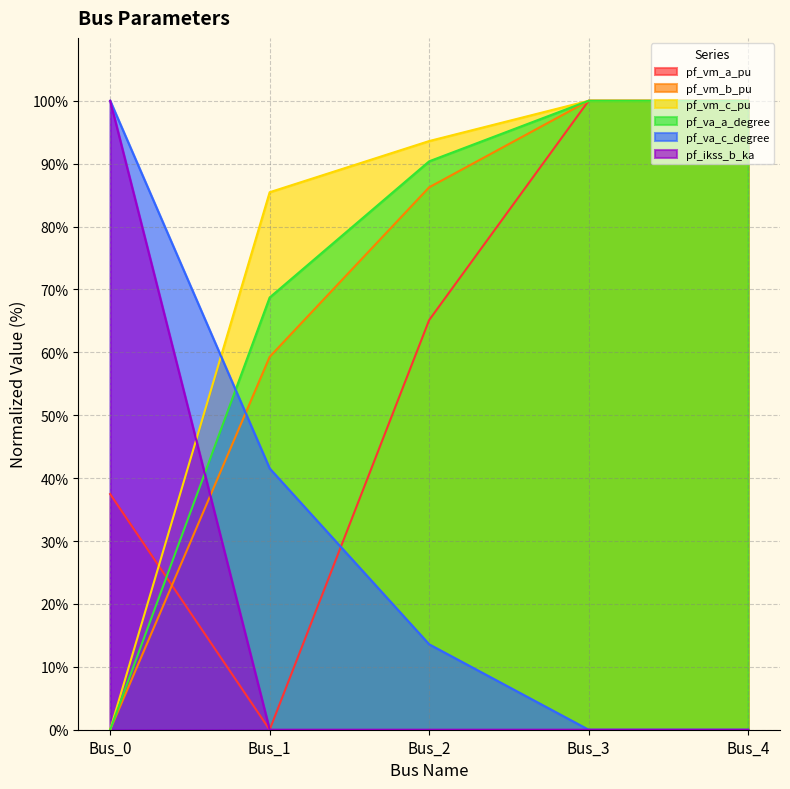

Does the chart have visible grid lines?

Yes